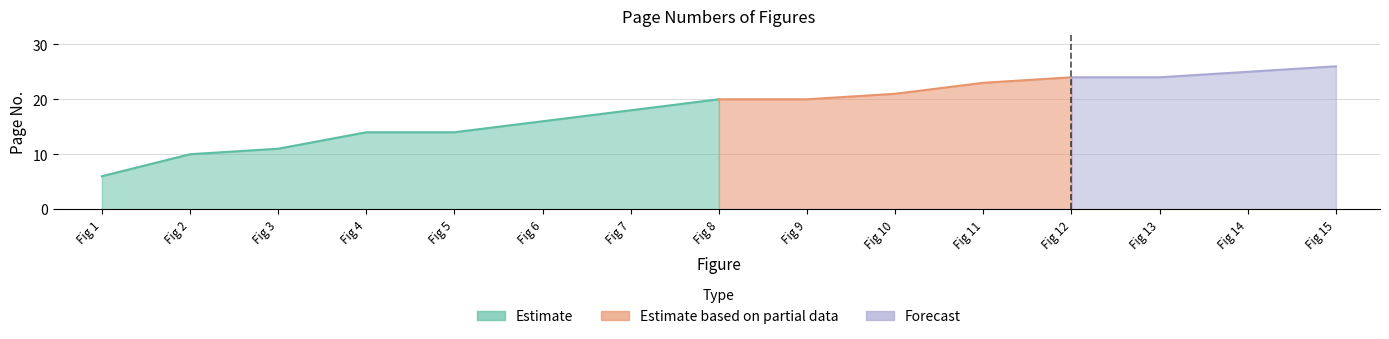

Reading right to left, extract all data points from this chart.

26	25	24	24	23	21	20	20	18	16	14	14	11	10	6